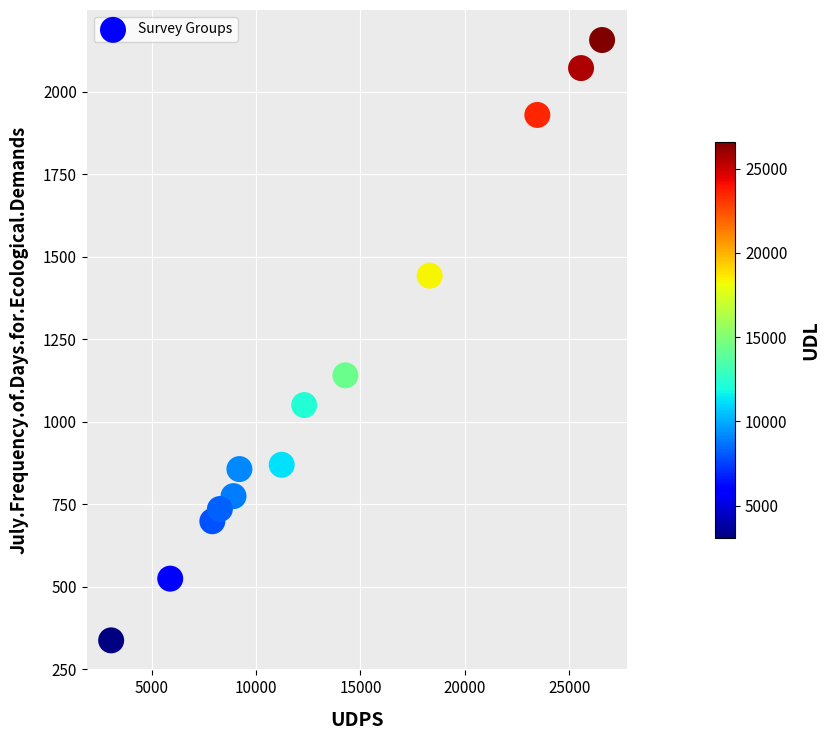

What is the range of X values (max minus min)?

23526